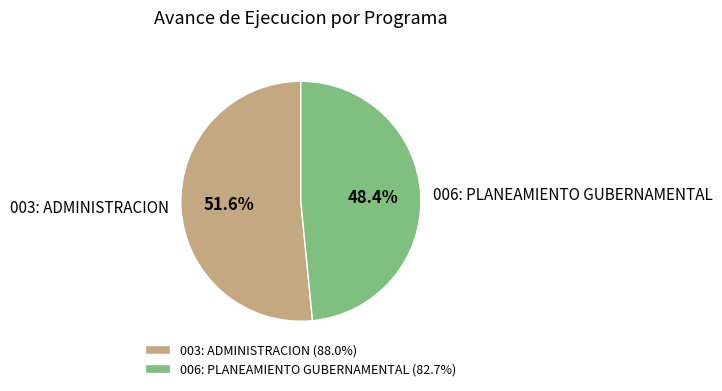

To the nearest percent, what portion does 003: ADMINISTRACION represent?

52%